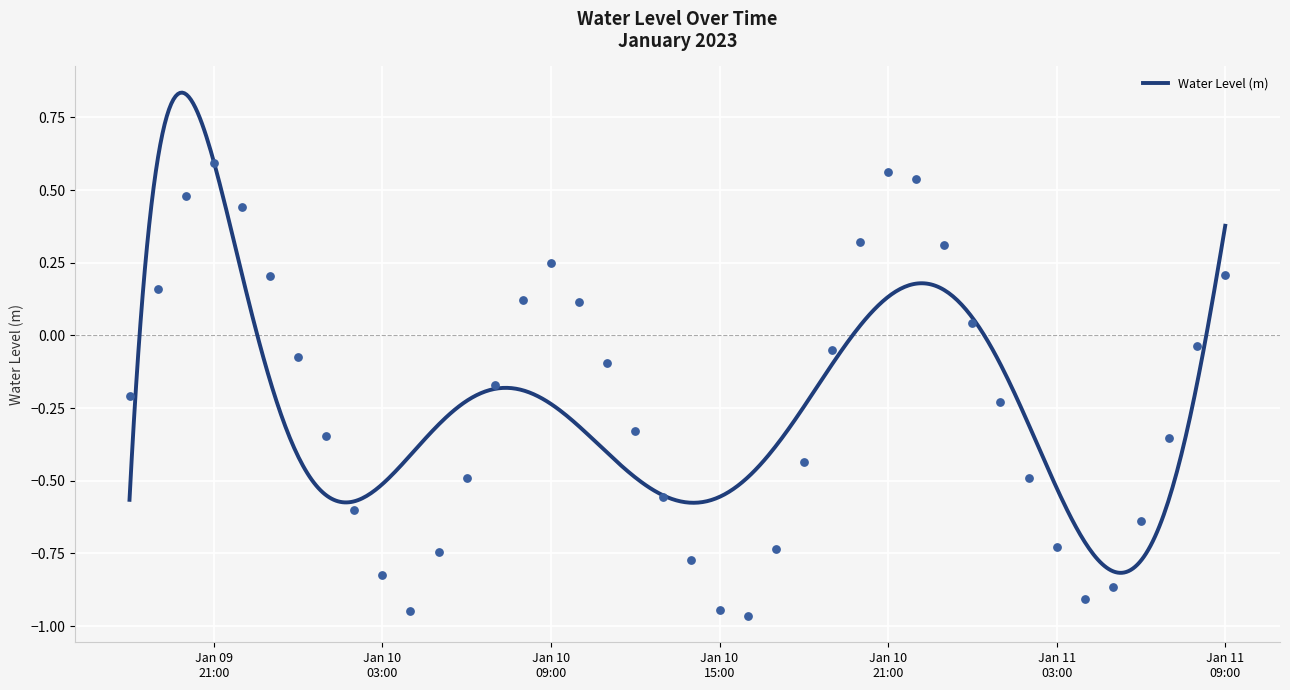

Which has a higher value, 2023-01-10 00:00:00 or 2023-01-09 18:00:00?

2023-01-10 00:00:00